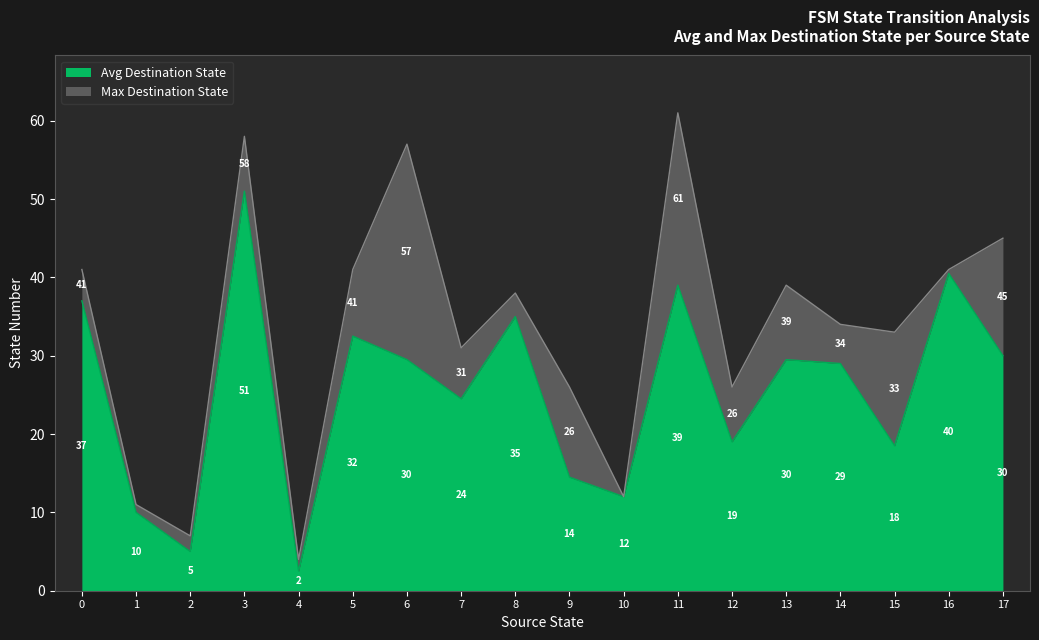

Read the Avg Destination State value at 6.

29.5